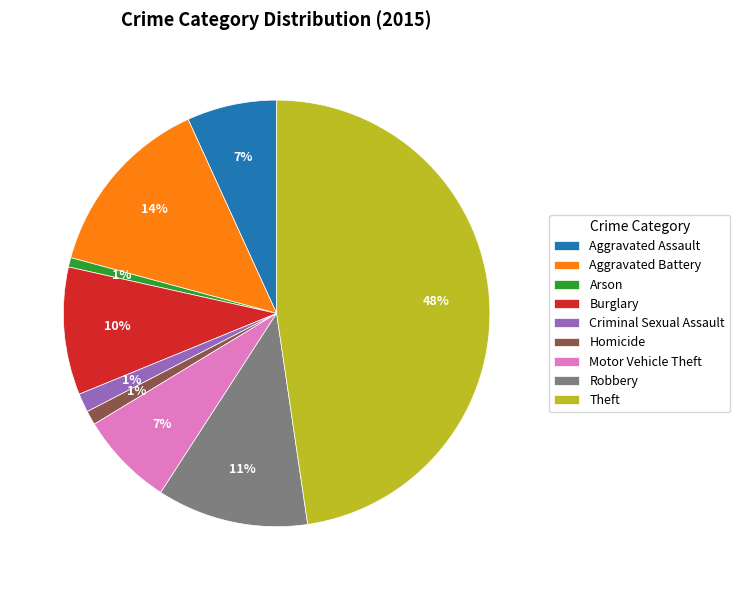

Is Robbery the majority of the pie?

No